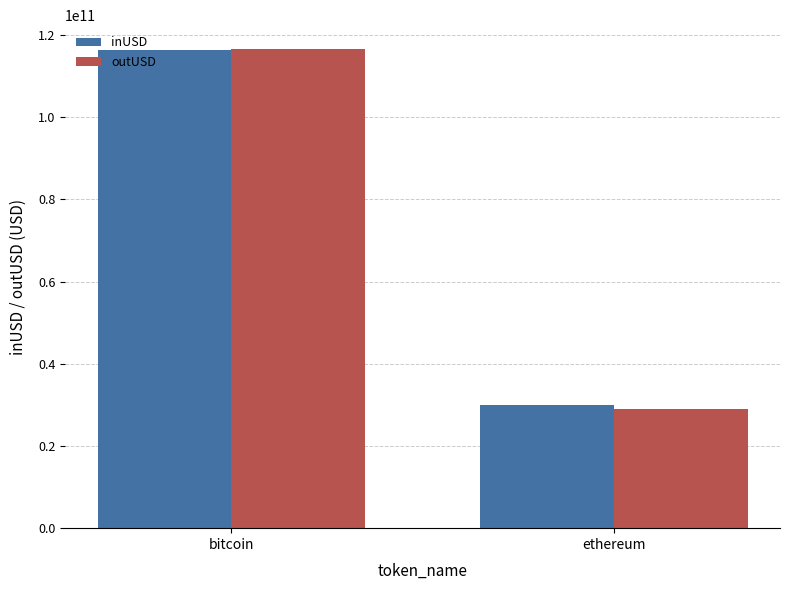

What is the average value of the outUSD series?

72812958755.1